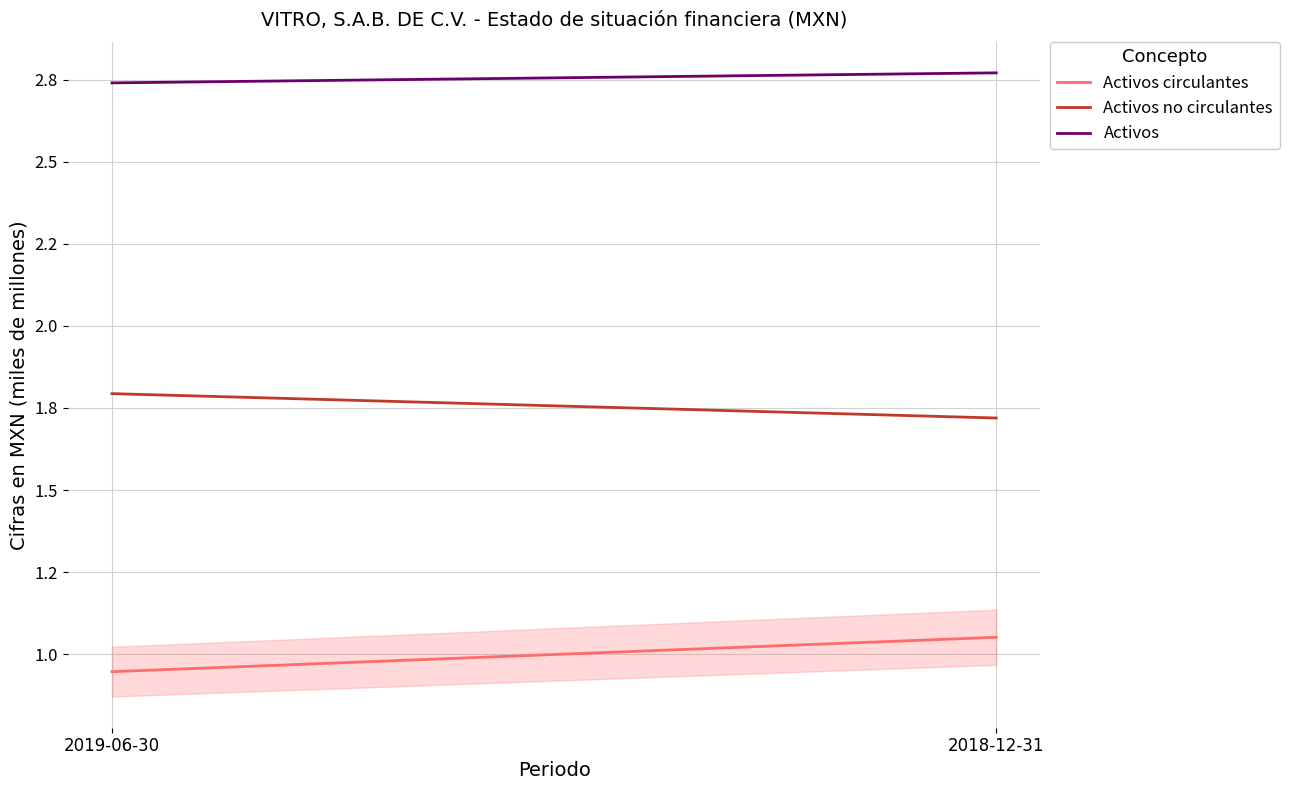

What is the difference between the maximum and minimum values in the Activos no circulantes series?

0.1